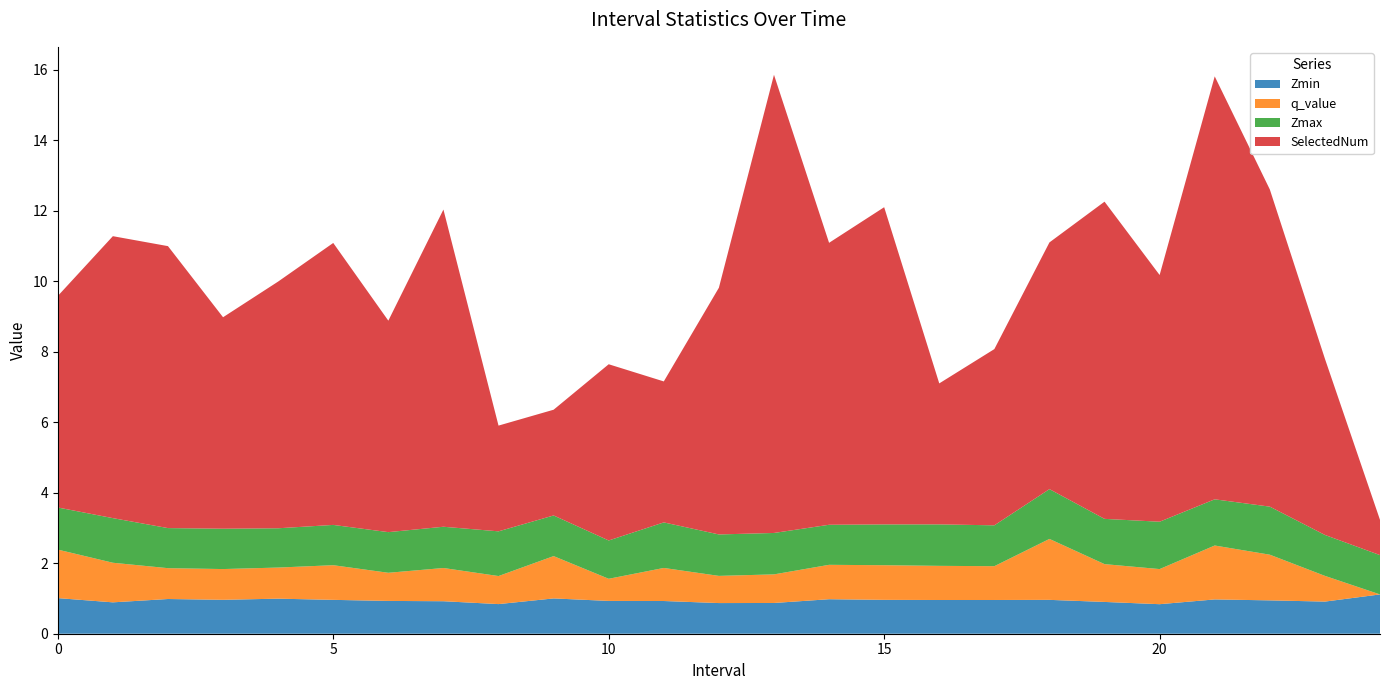

Reading left to right, list all the values displayed in this chart.

Zmax: 0.0=1.2	1.0=1.3	2.0=1.1	3.0=1.1	4.0=1.1	5.0=1.1	6.0=1.2	7.0=1.2	8.0=1.3	9.0=1.2	10.0=1.1	11.0=1.3	12.0=1.2	13.0=1.2	14.0=1.1	15.0=1.2	16.0=1.2	17.0=1.2	18.0=1.4	19.0=1.3	20.0=1.3	21.0=1.3	22.0=1.4	23.0=1.2	24.0=1.1
Zmin: 0.0=1.0	1.0=0.9	2.0=1.0	3.0=1.0	4.0=1.0	5.0=1.0	6.0=0.9	7.0=0.9	8.0=0.8	9.0=1.0	10.0=0.9	11.0=0.9	12.0=0.9	13.0=0.9	14.0=1.0	15.0=1.0	16.0=1.0	17.0=1.0	18.0=1.0	19.0=0.9	20.0=0.8	21.0=1.0	22.0=0.9	23.0=0.9	24.0=1.1
q_value: 0.0=1.4	1.0=1.1	2.0=0.9	3.0=0.9	4.0=0.9	5.0=1.0	6.0=0.8	7.0=0.9	8.0=0.8	9.0=1.2	10.0=0.6	11.0=0.9	12.0=0.8	13.0=0.8	14.0=1.0	15.0=1.0	16.0=1.0	17.0=1.0	18.0=1.7	19.0=1.1	20.0=1.0	21.0=1.5	22.0=1.3	23.0=0.7	24.0=-0.0
SelectedNum: 0.0=6.0	1.0=8.0	2.0=8.0	3.0=6.0	4.0=7.0	5.0=8.0	6.0=6.0	7.0=9.0	8.0=3.0	9.0=3.0	10.0=5.0	11.0=4.0	12.0=7.0	13.0=13.0	14.0=8.0	15.0=9.0	16.0=4.0	17.0=5.0	18.0=7.0	19.0=9.0	20.0=7.0	21.0=12.0	22.0=9.0	23.0=5.0	24.0=1.0